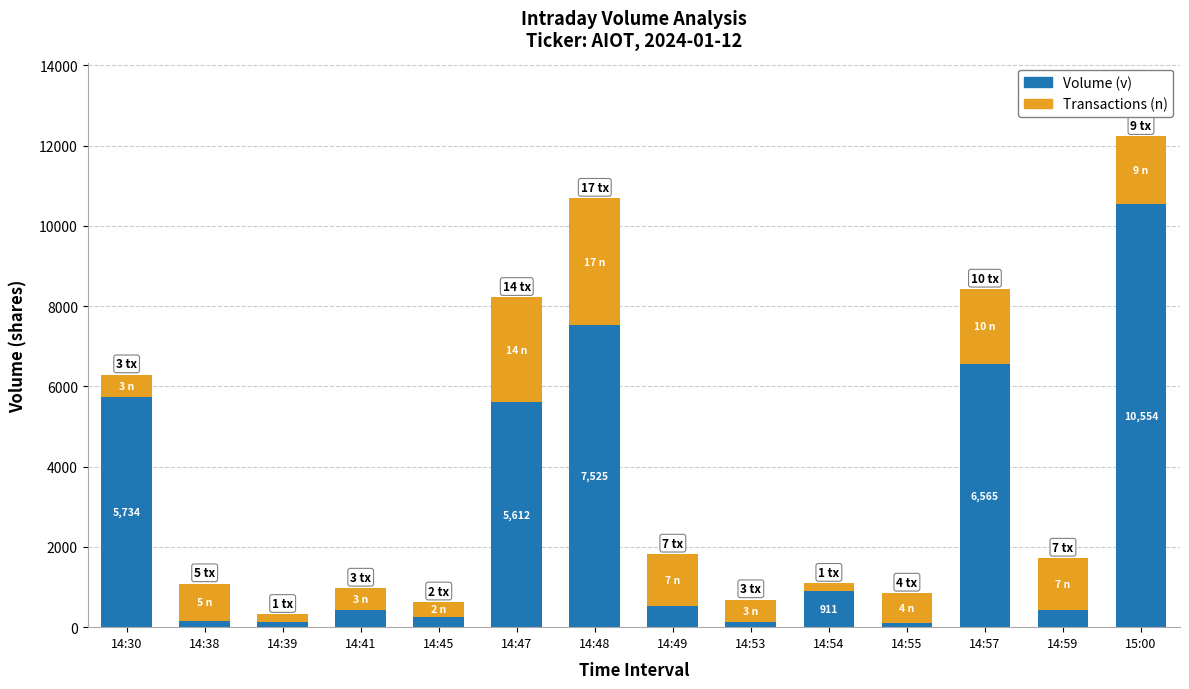

At which category is the sum across all series the highest?

15:00